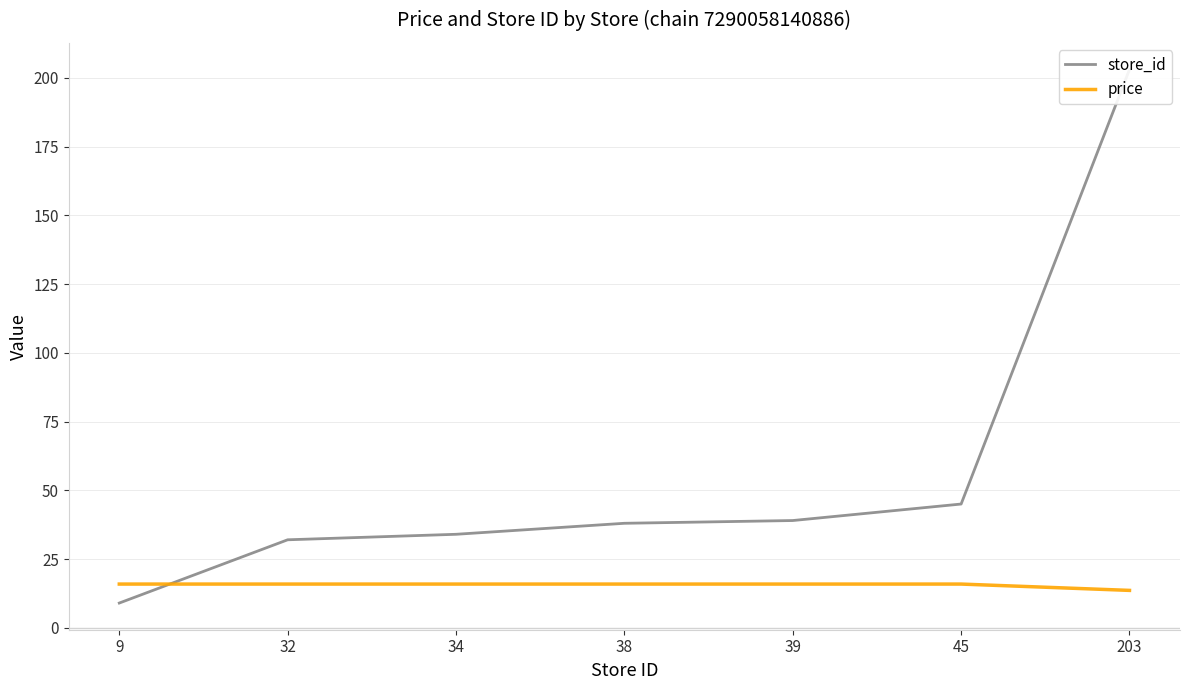

Reading right to left, transcribe all the data shown in this chart.

store_id: 203.0	45.0	39.0	38.0	34.0	32.0	9.0
price: 13.6	15.9	15.9	15.9	15.9	15.9	15.9